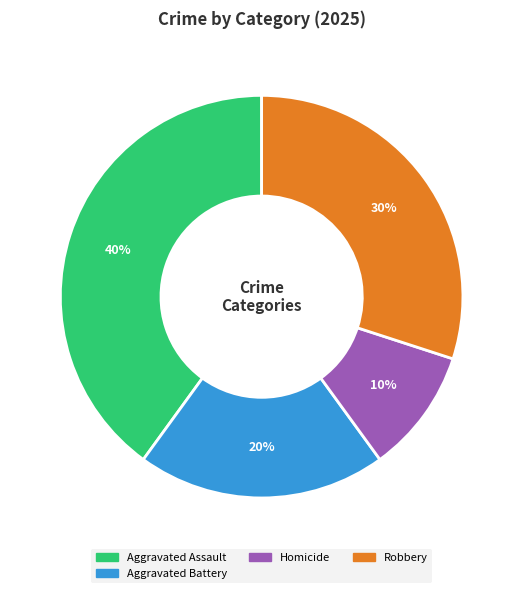

Rank the categories by value from lowest to highest.

Homicide, Aggravated Battery, Robbery, Aggravated Assault